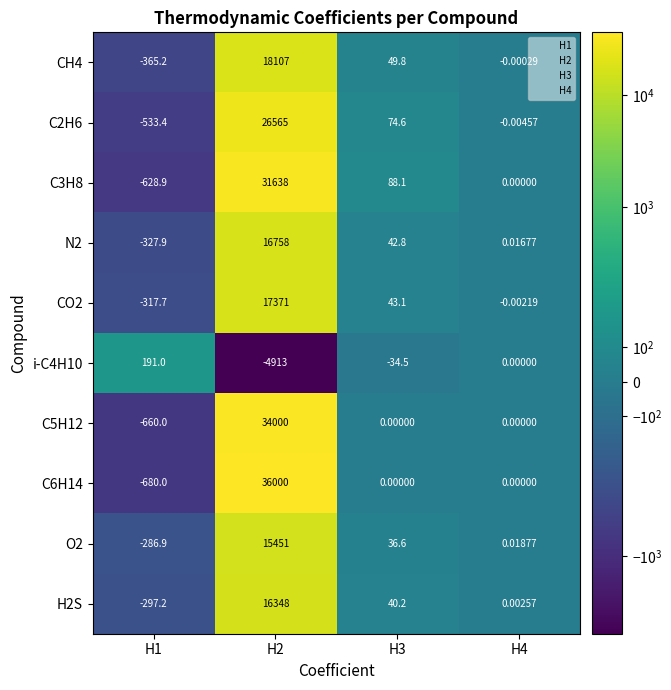

How many data points does each series have?

4